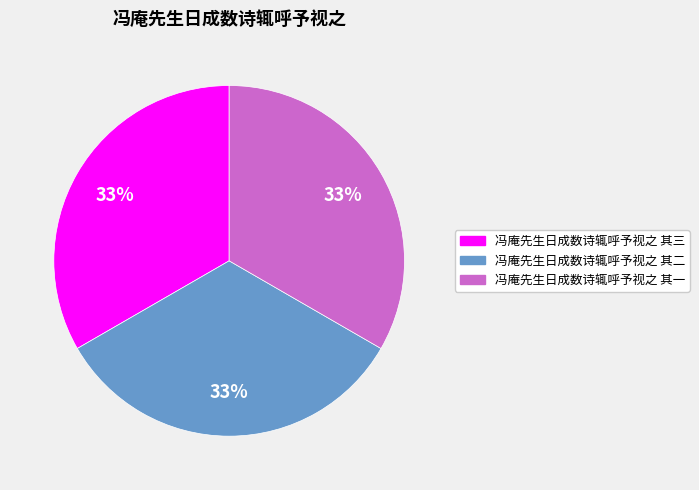

Do 冯庵先生日成数诗辄呼予视之 其二 and 冯庵先生日成数诗辄呼予视之 其三 together represent more than half of the pie?

Yes